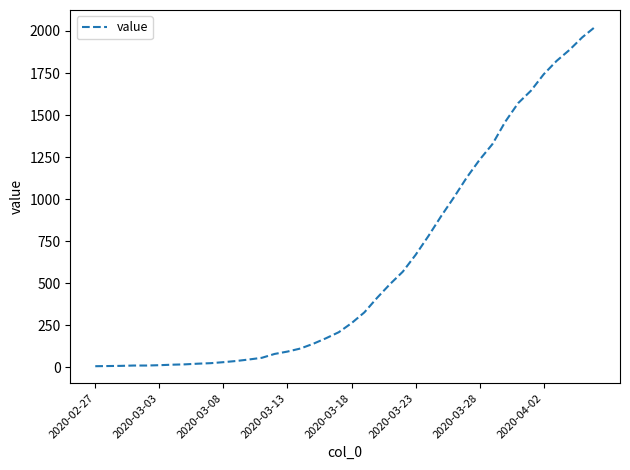

What is the difference between the maximum and minimum values?

2017